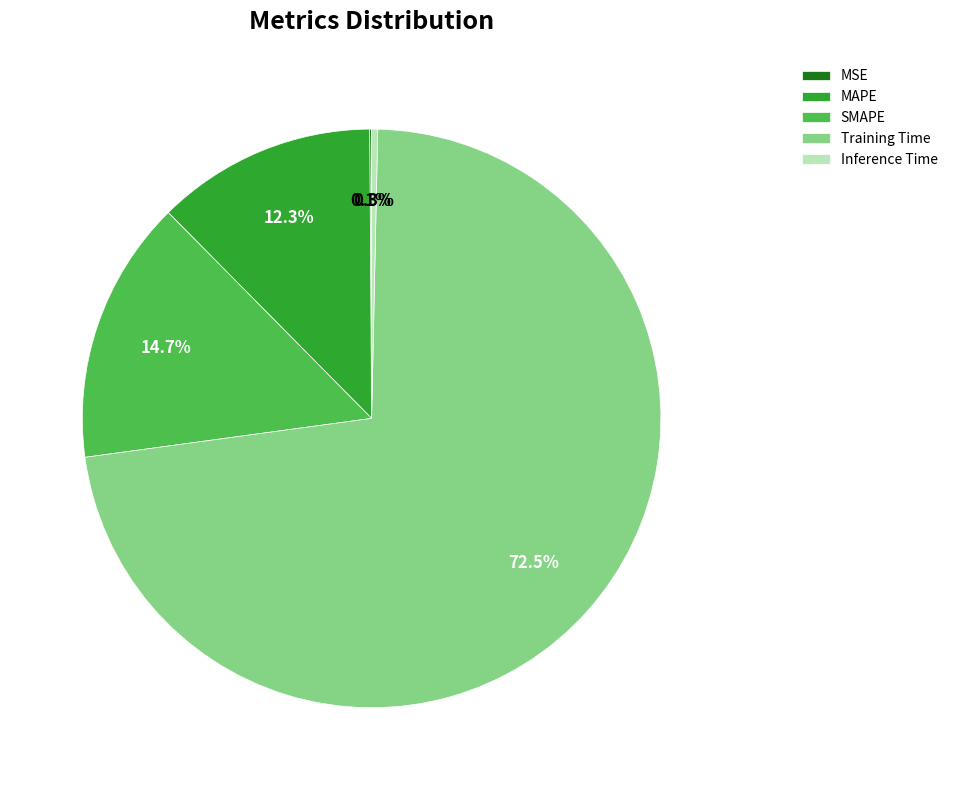

Is the sum of MAPE and Training Time greater than half?

Yes